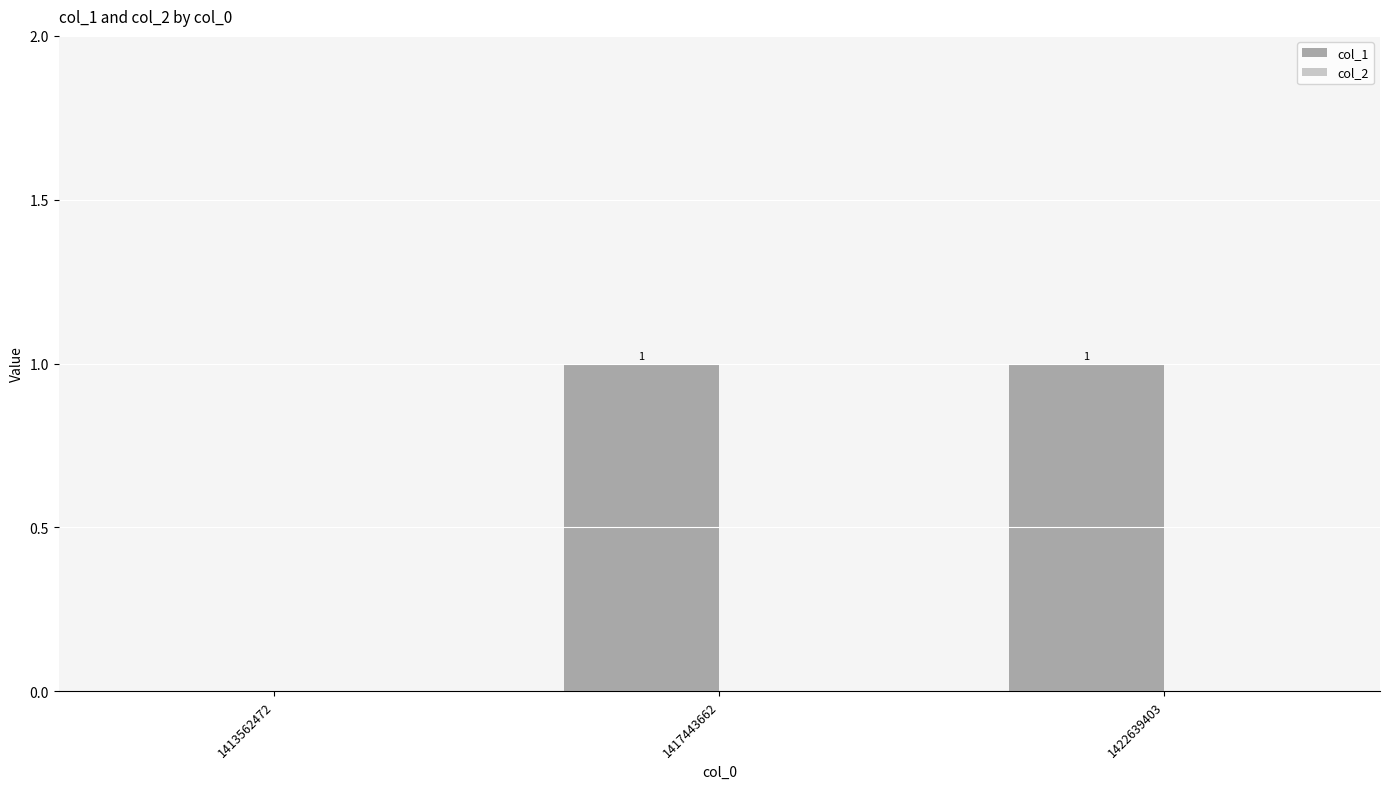

At which label is the value closest to 0?

1413562472